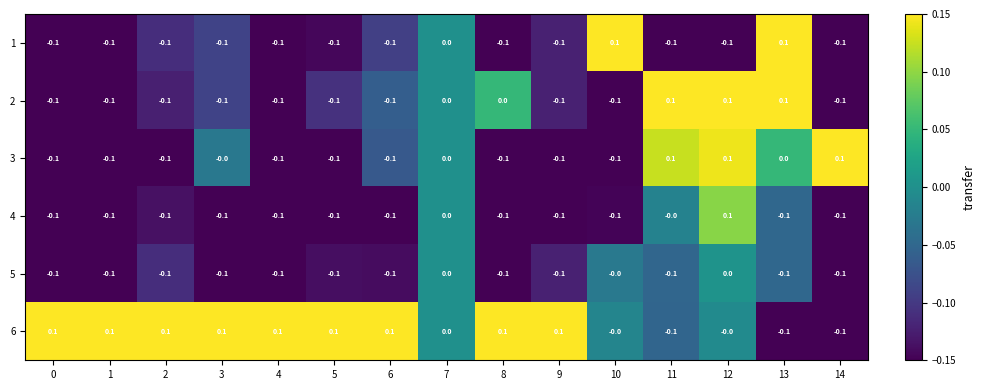

What is the total value across all series at 3?

-0.3